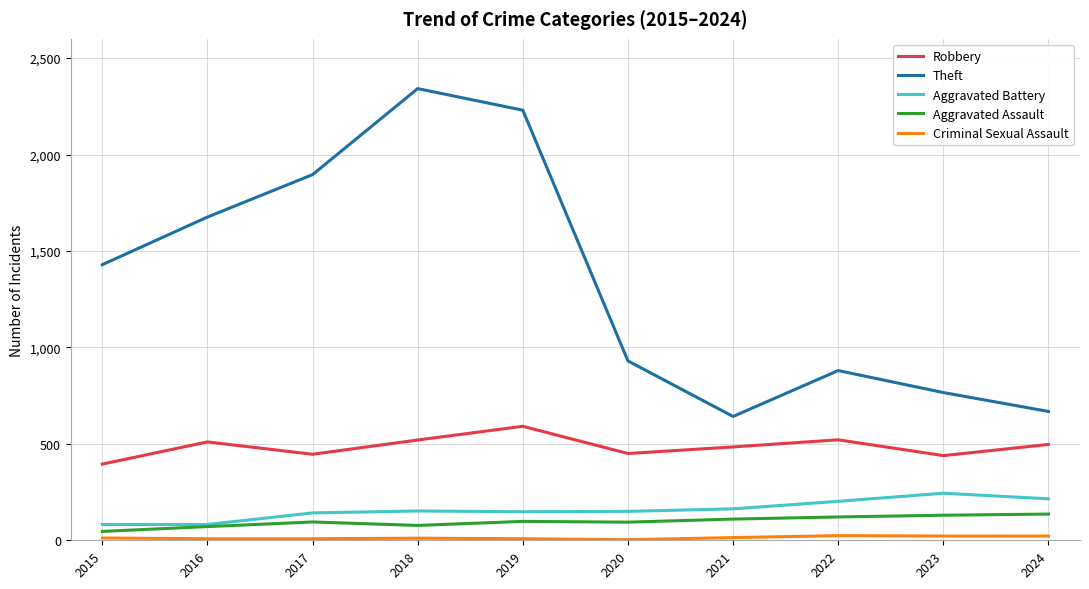

Does the chart display data point markers on the line(s)?

No